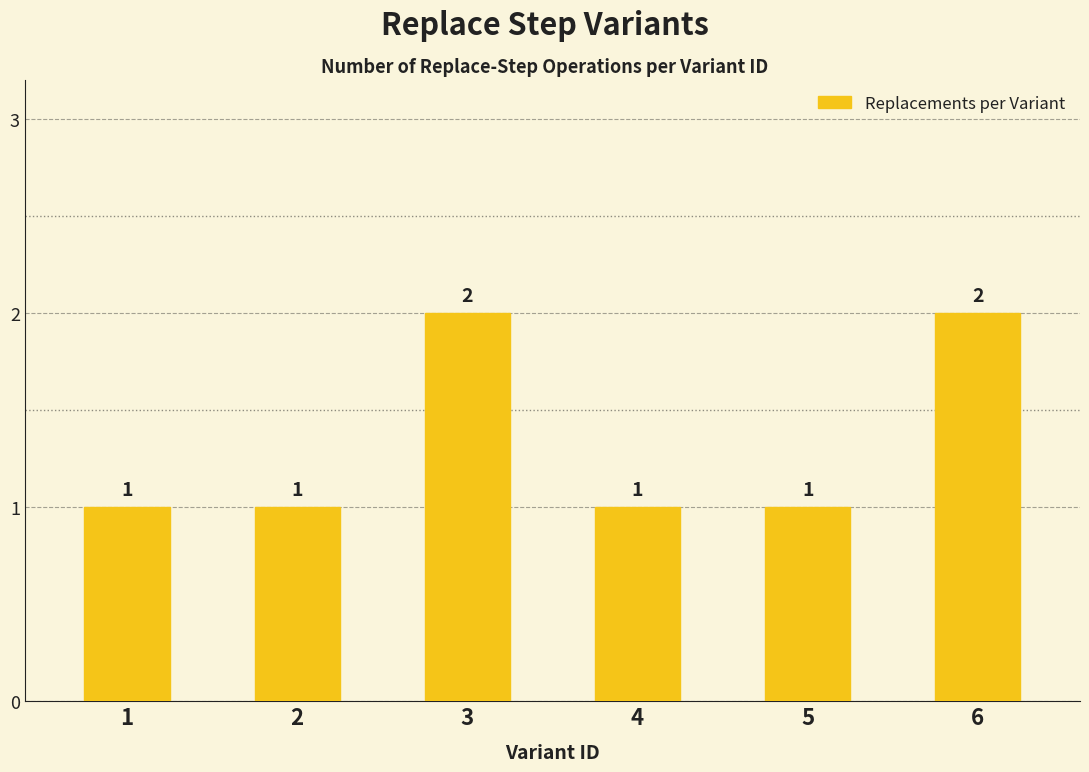

What is the smallest value displayed?

1